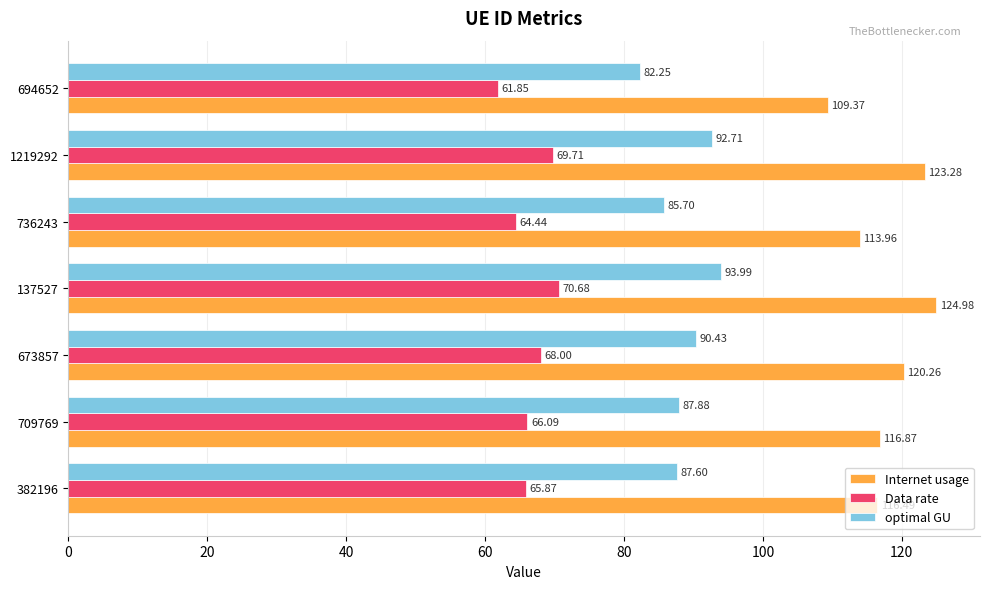

At which category is the sum across all series the highest?

137527